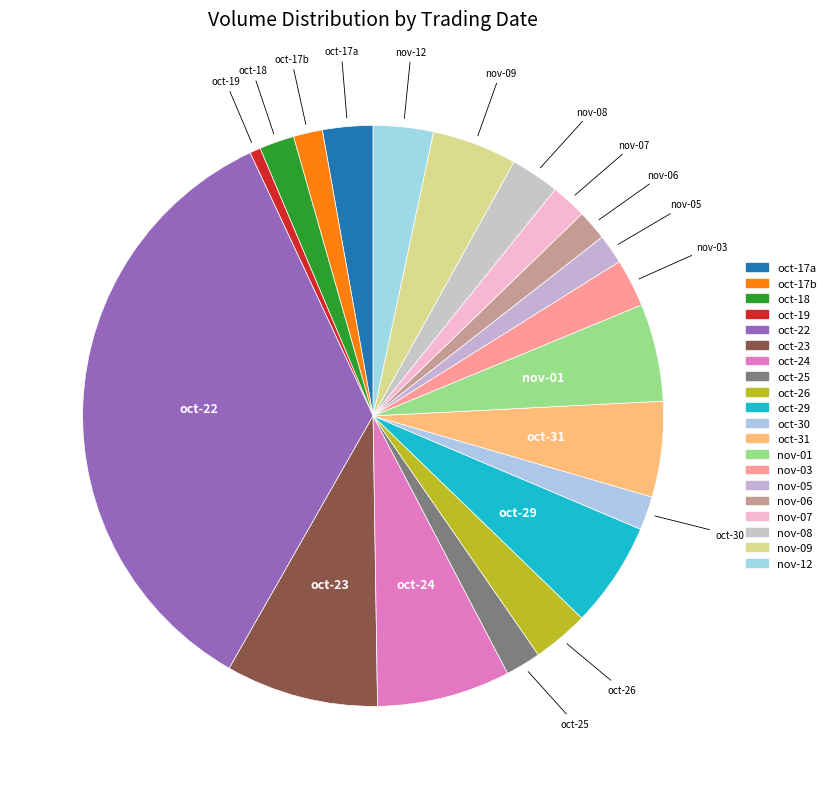

How many segments does this pie chart have?

20